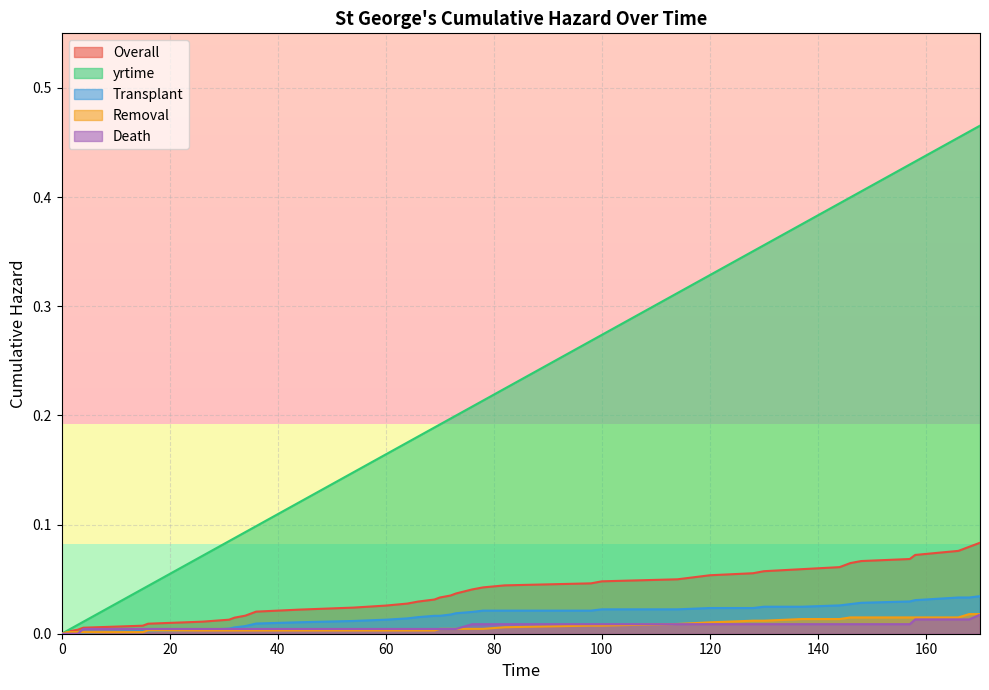

Rank the categories by Overall value from highest to lowest.

170, 168, 166, 162, 158, 157, 148, 146, 144, 137, 130, 128, 120, 114, 100, 98, 82, 78, 76, 73, 72, 70, 69, 66, 64, 60, 54, 44, 36, 35, 34, 32, 31, 26, 16, 15, 4, 3, 1, 0